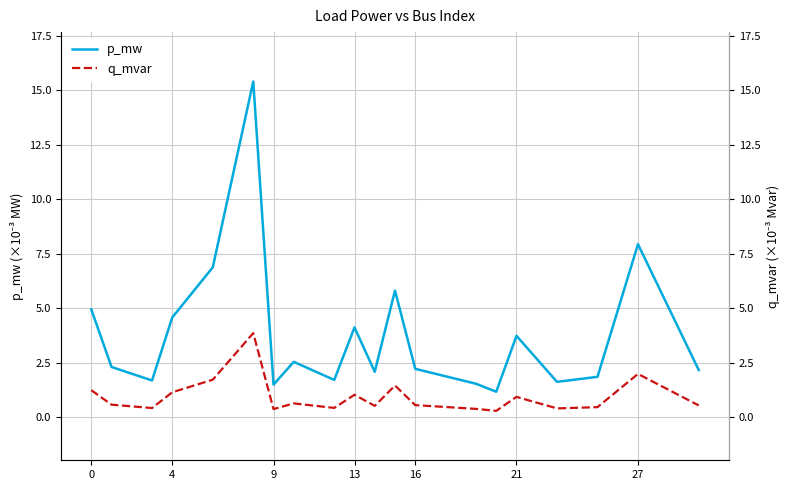

What is the sum of all p_mw values?

75.9